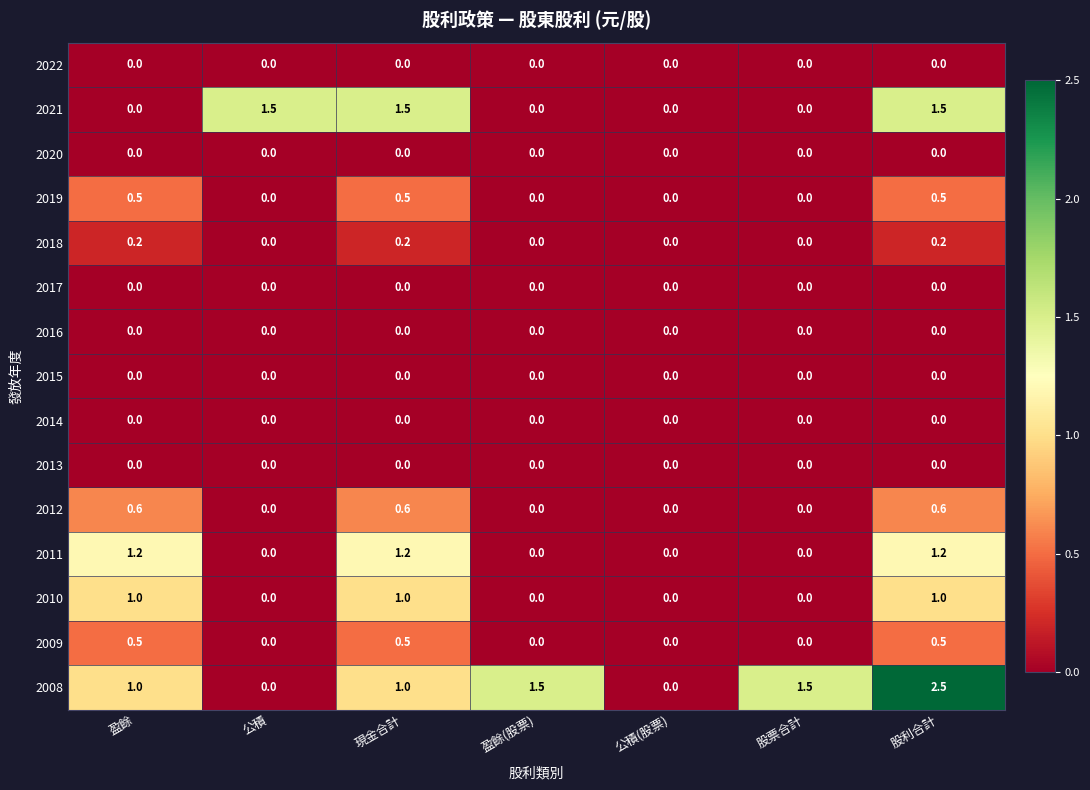

Which series has the largest range (max minus min)?

2008